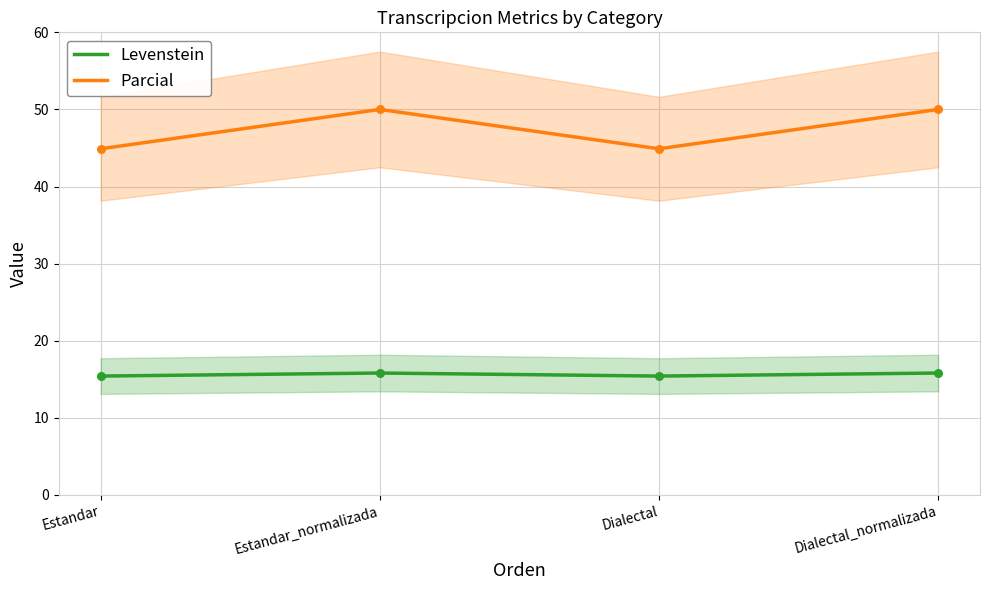

What are all the series names shown in the legend?

Levenstein, Parcial